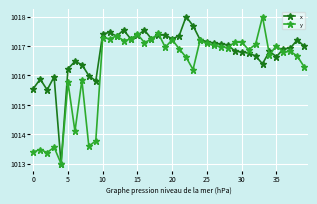

What is the maximum value for y?

1018.0